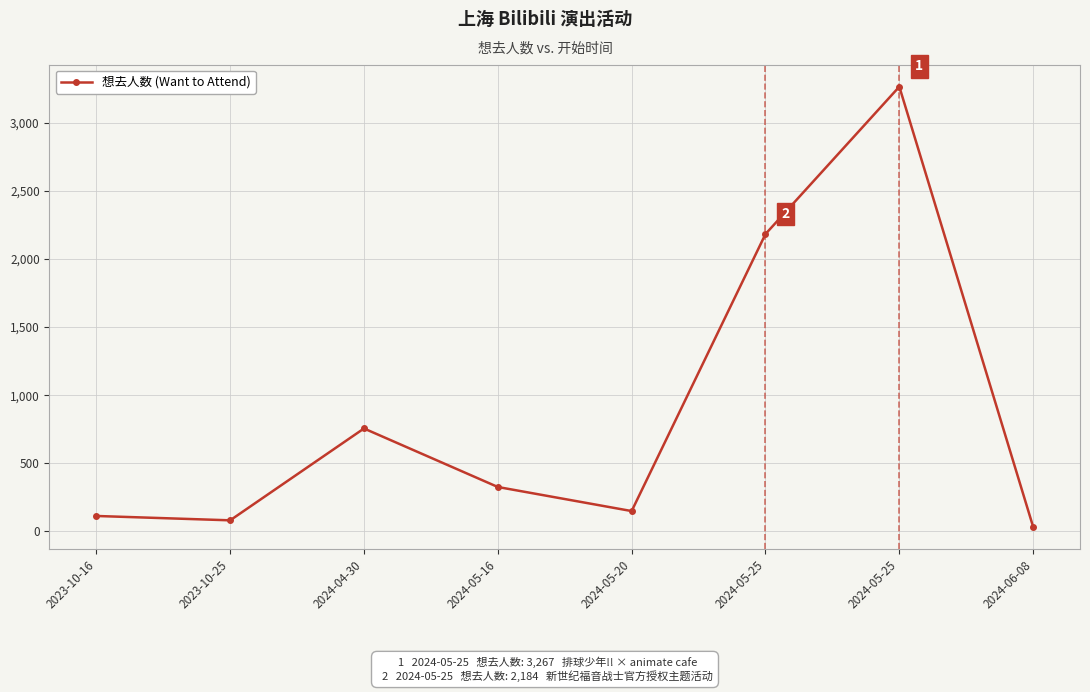

How many lines are shown in the chart?

1